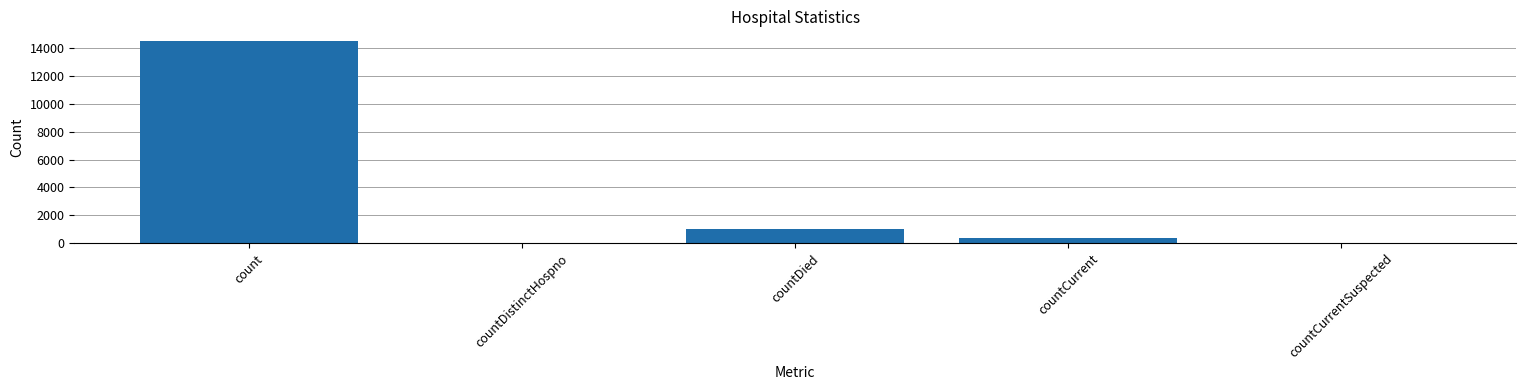

Are the bars horizontal?

No